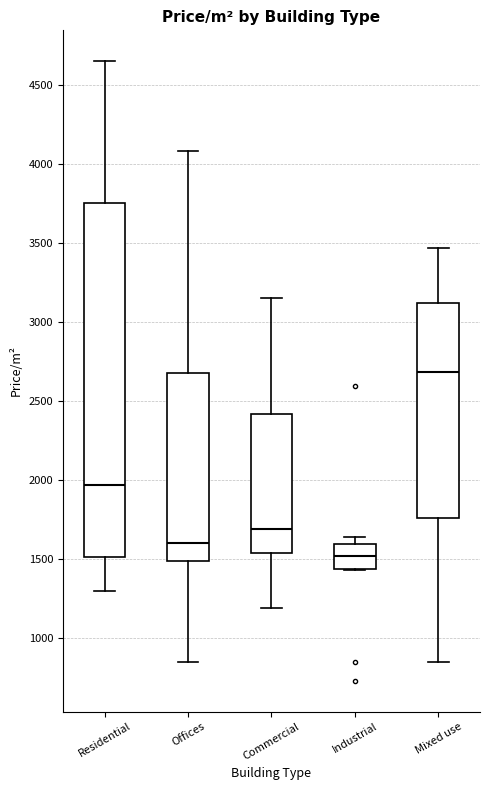

Comparing the boxes themselves (not the whiskers), which one is the tallest?

Residential